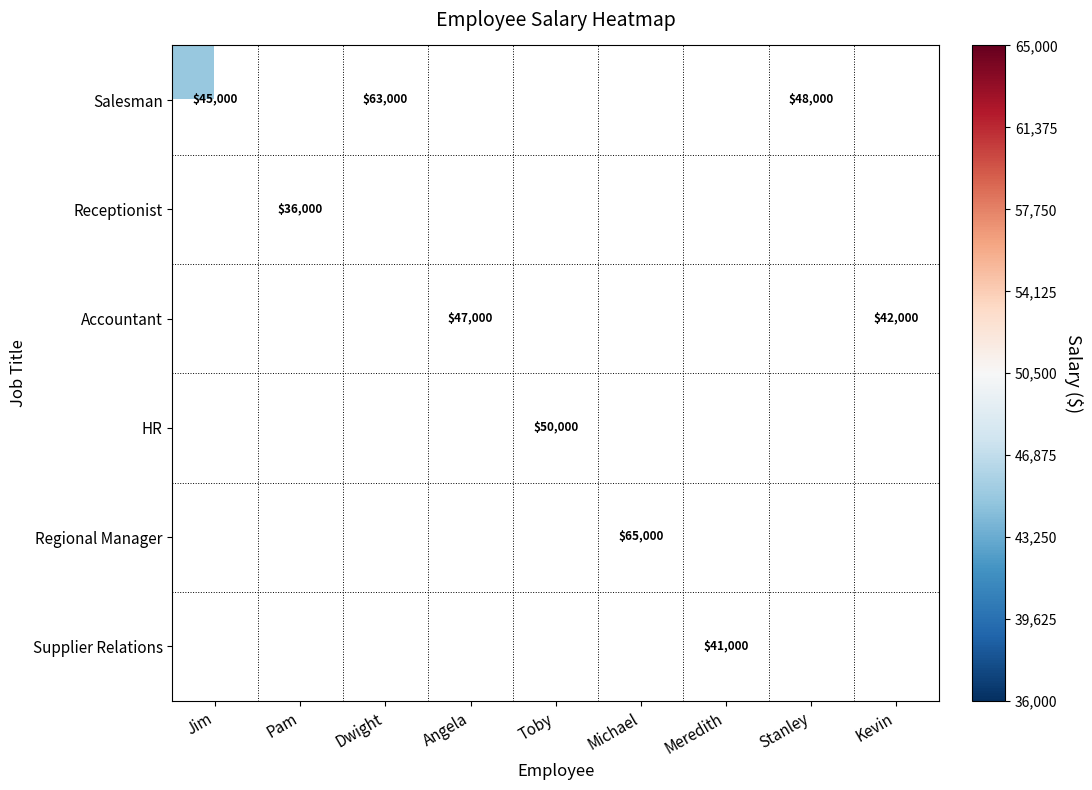

What is the smallest value displayed?

36000.0